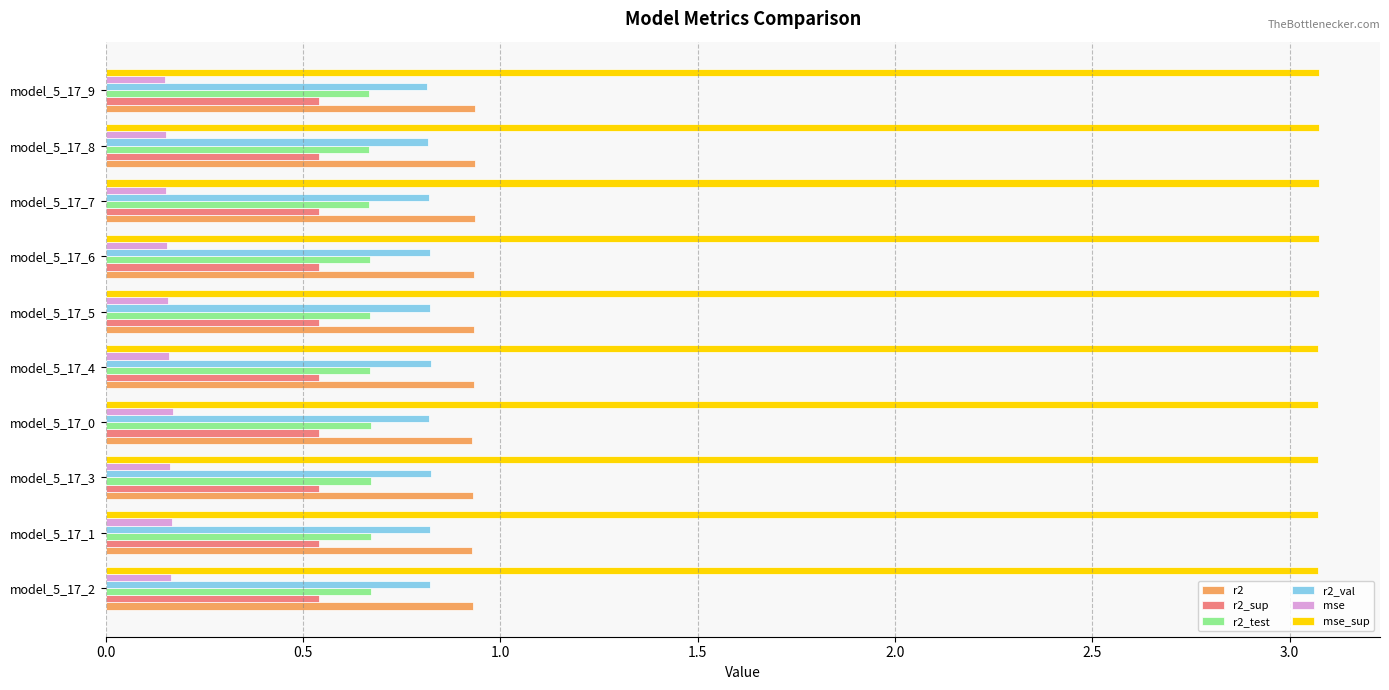

What is the greatest value displayed?

3.1